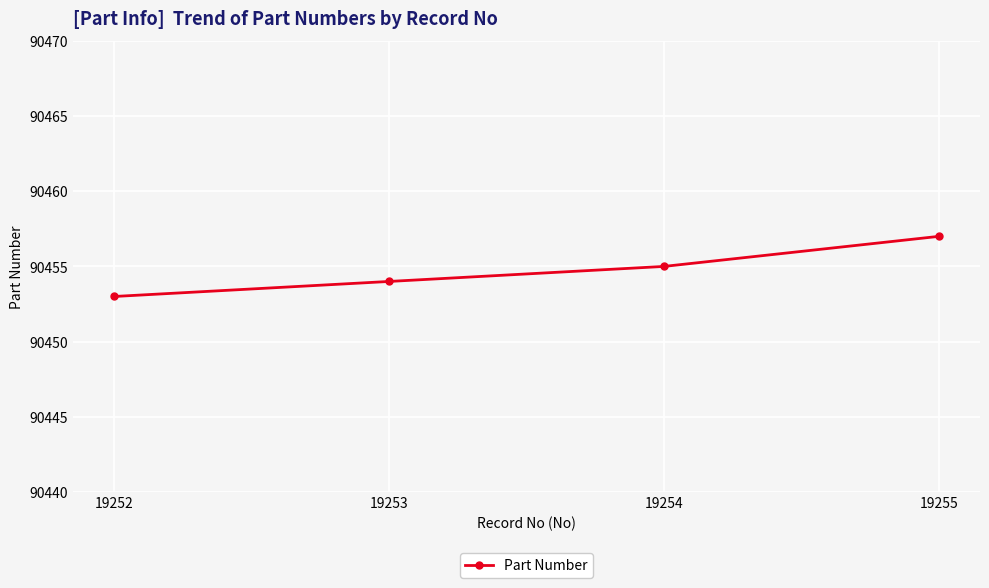

Which has a higher value, 19252 or 19255?

19255